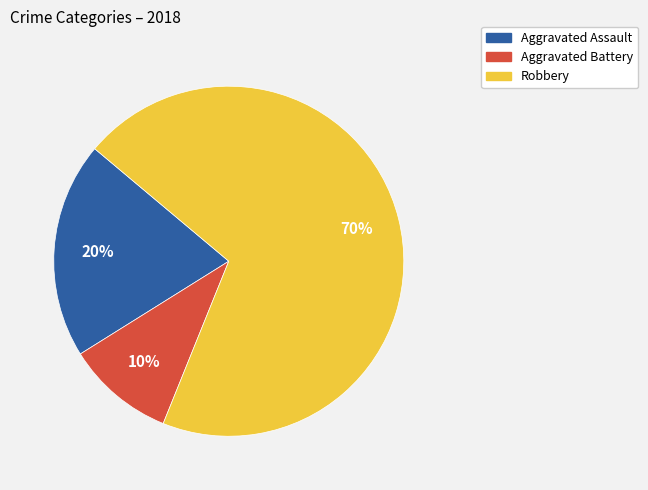

To the nearest percent, what portion does Robbery represent?

70%